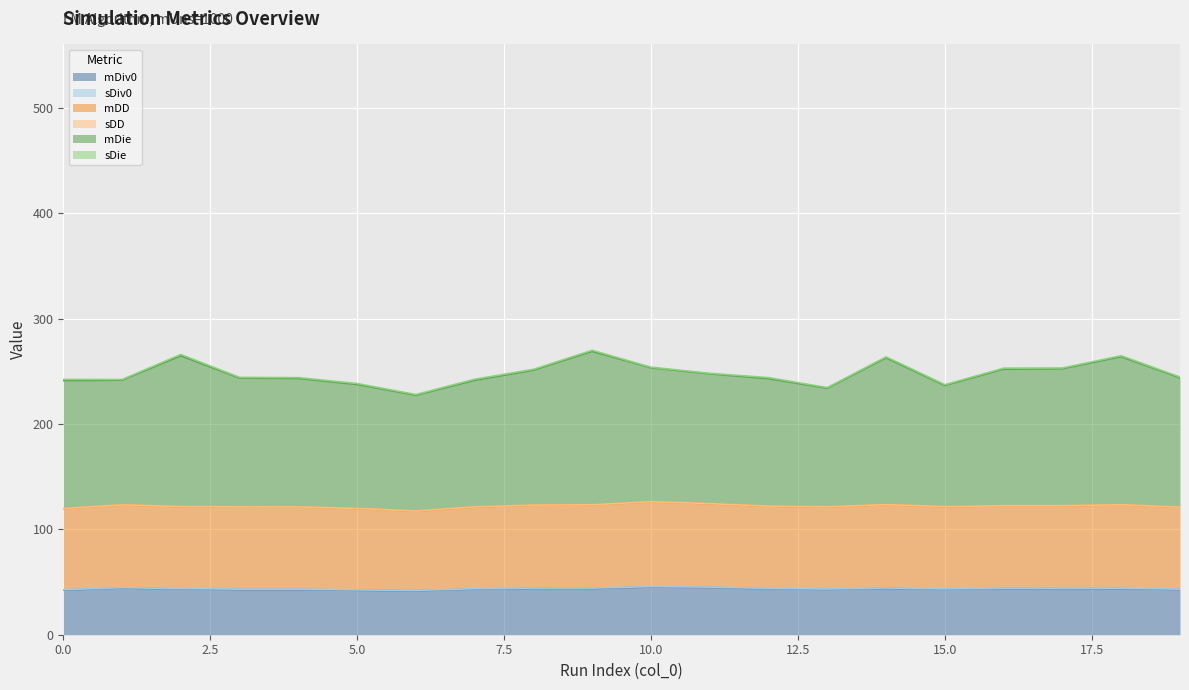

How many categories are shown in the chart?

20